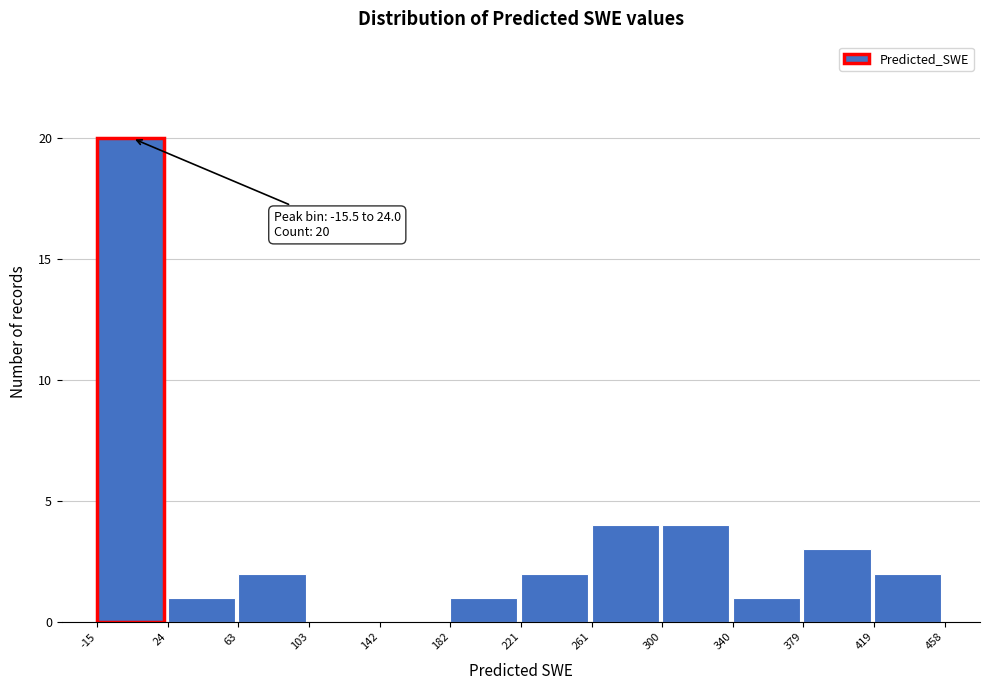

Which range on the x-axis has the tallest bar?

-15 to 24